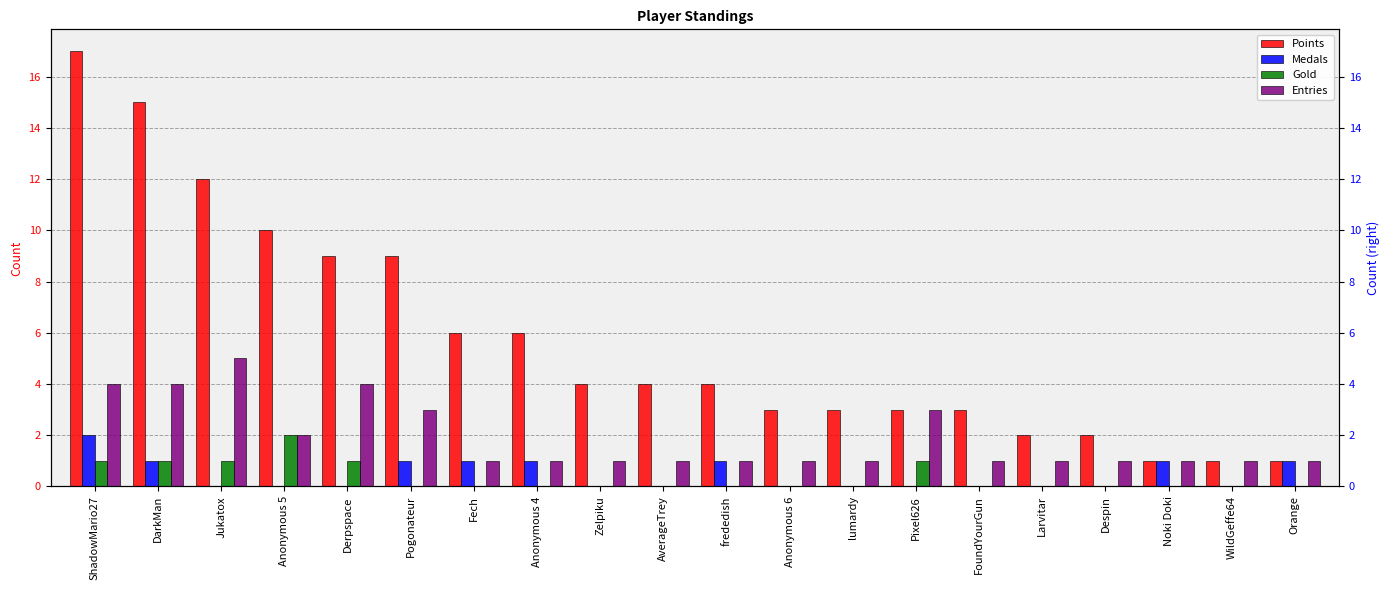

Which category has the highest value in the Points series?

ShadowMario27